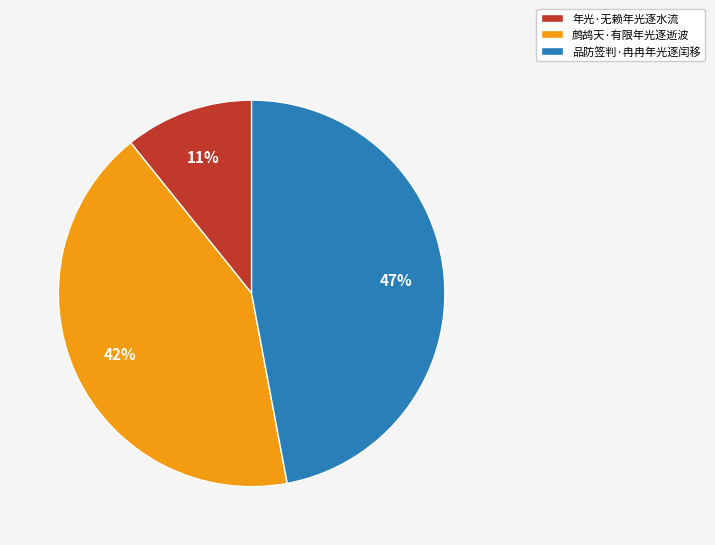

Is there any slice that represents more than half of the pie?

No